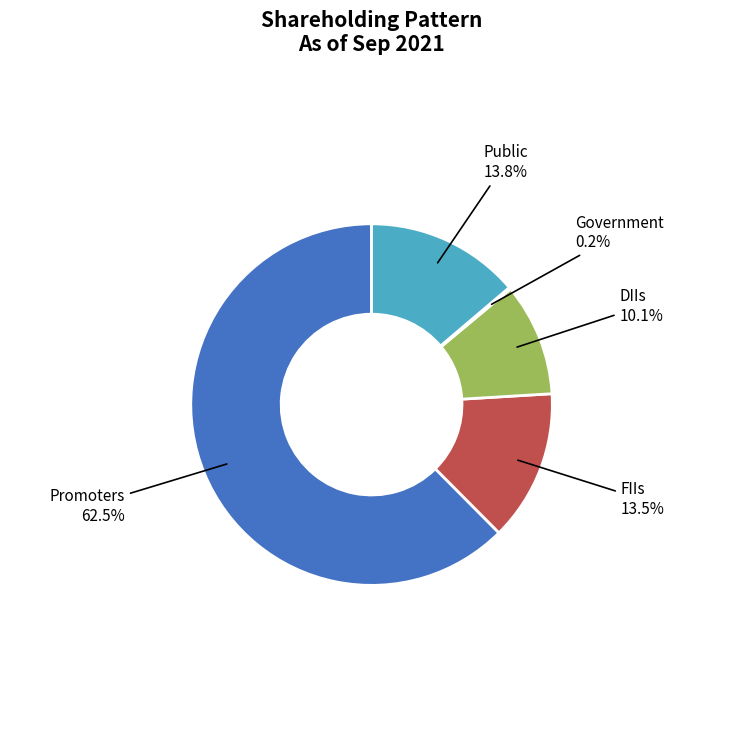

What is the ratio of the value at Public to the value at Promoters?

0.2